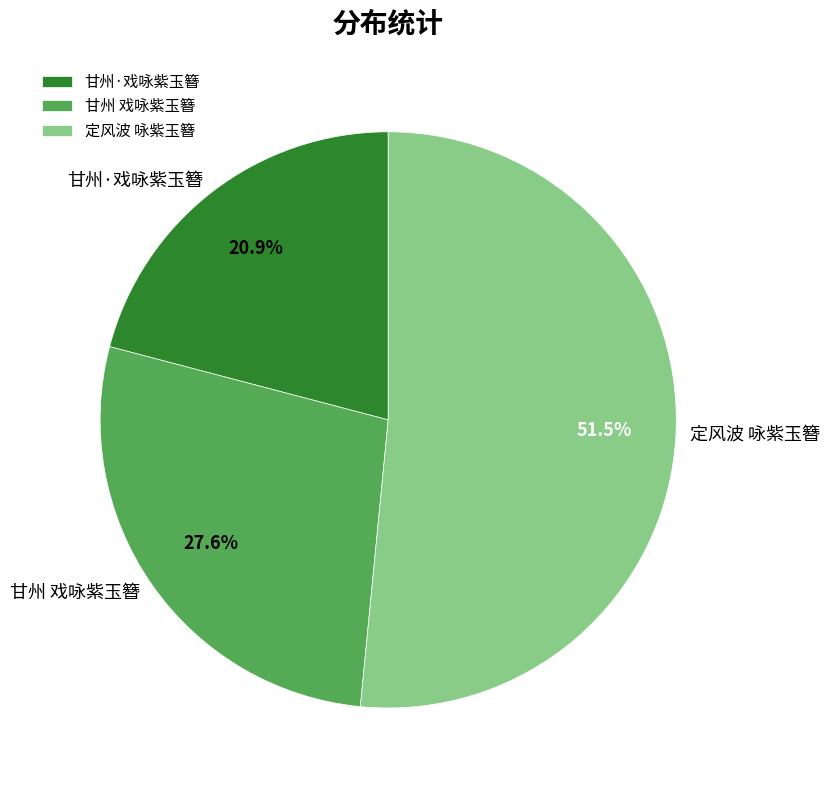

To the nearest percent, what is the difference between the largest and smallest slice percentages?

31%